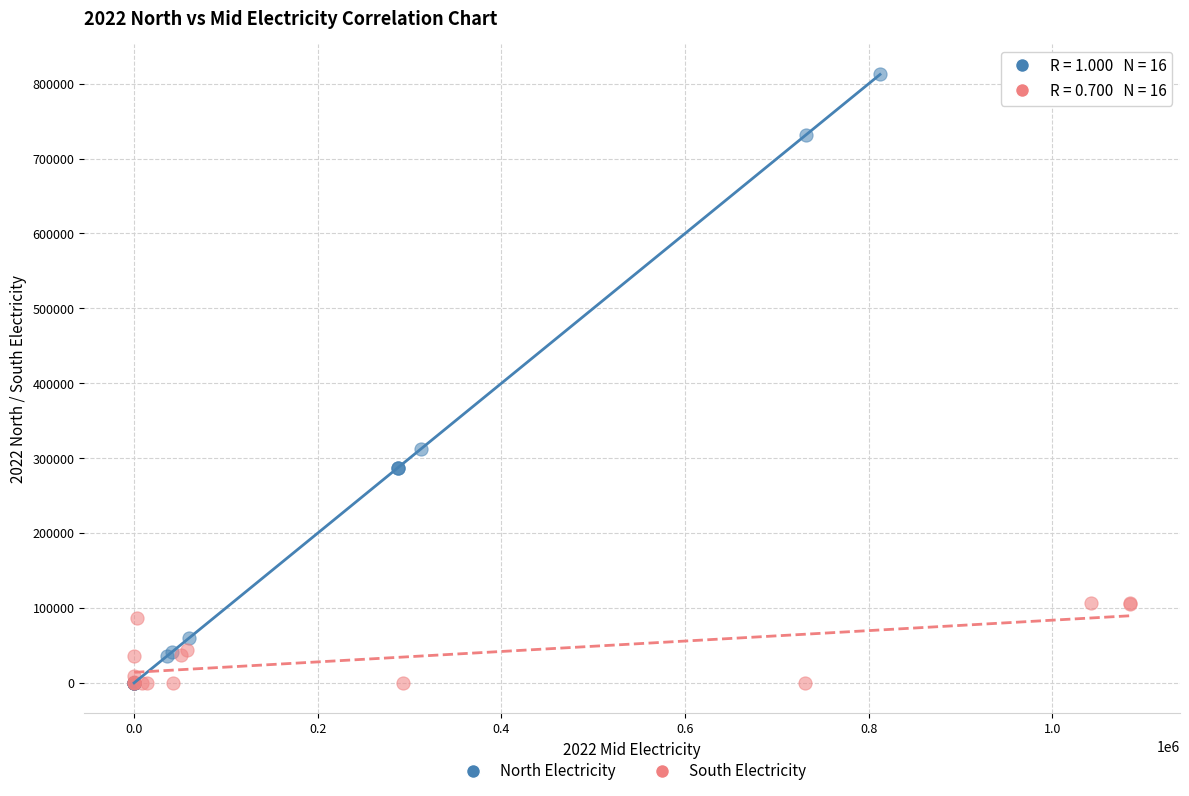

Which series has the largest Y range (max minus min)?

North Electricity